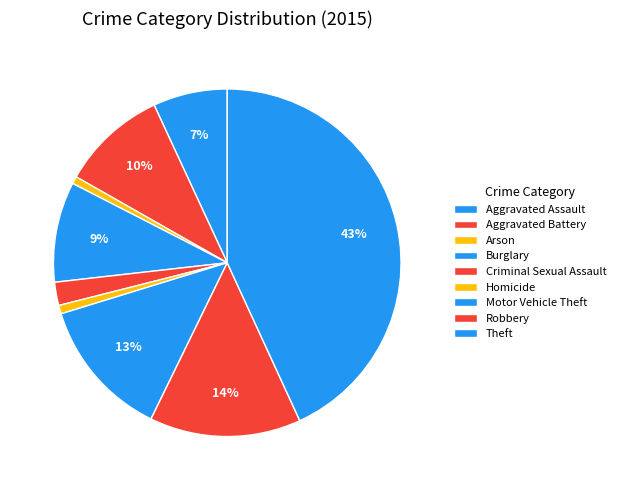

How many slices are in this pie chart?

9